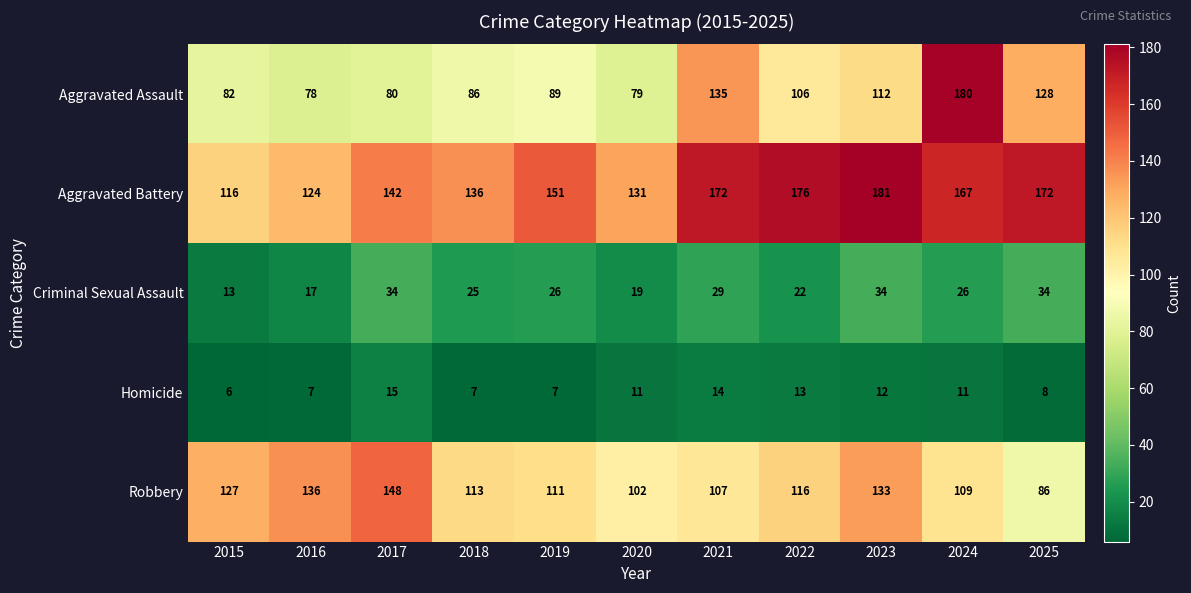

At which label does Criminal Sexual Assault first exceed 26?

2017